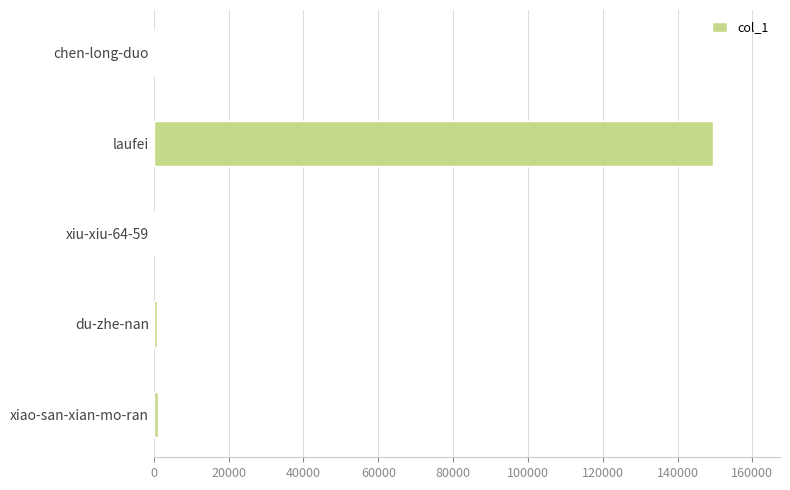

At which category does the chart reach its peak across all series?

laufei